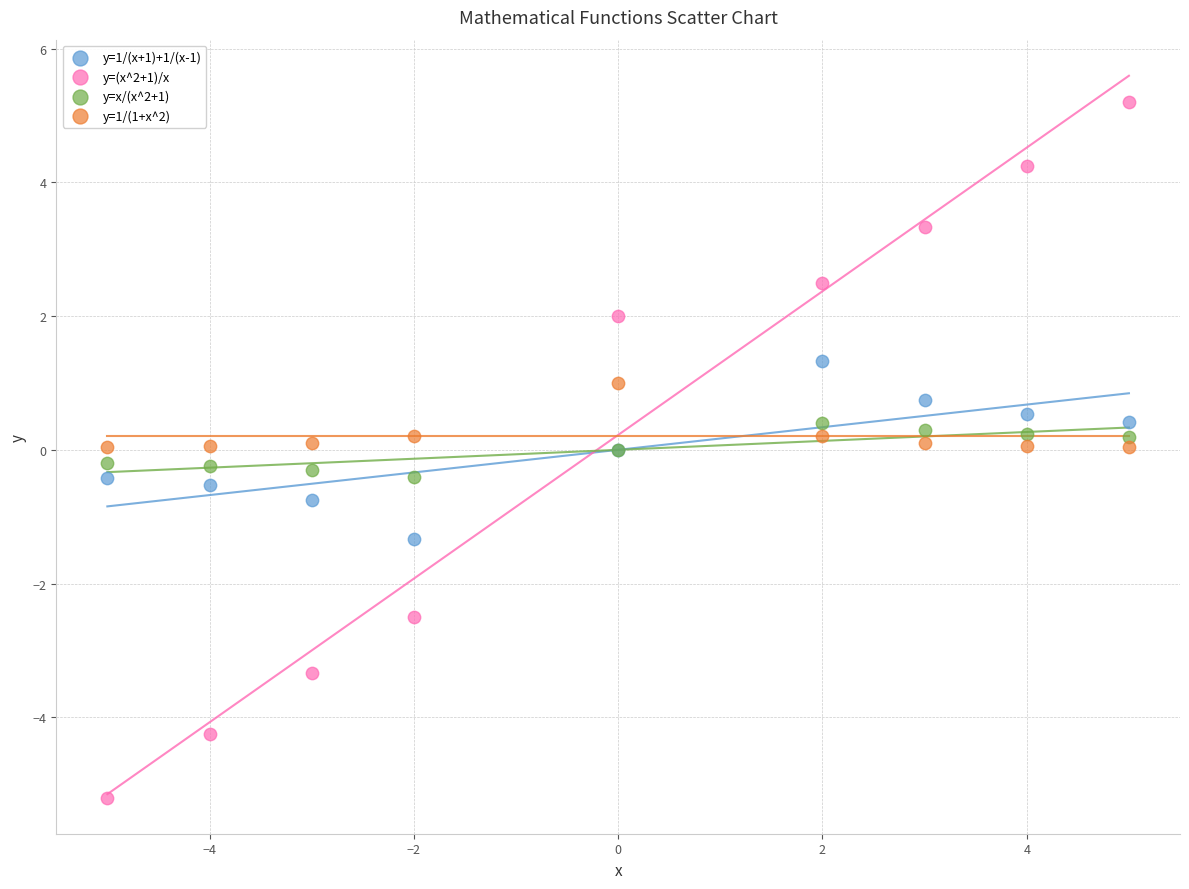

Which series reaches the maximum Y coordinate?

y=(x^2+1)/x